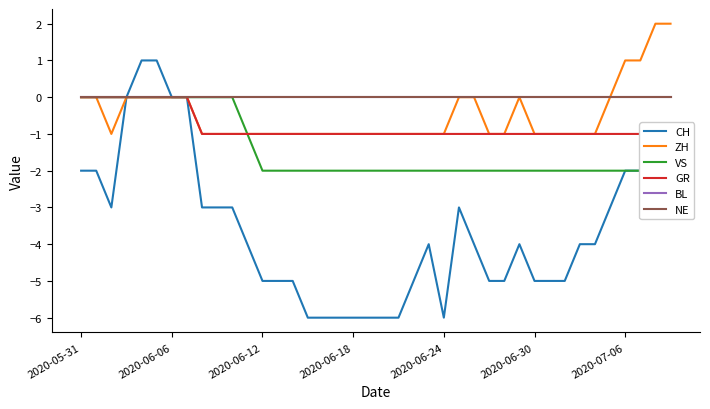

True or false: ZH and NE cross at least once.

False